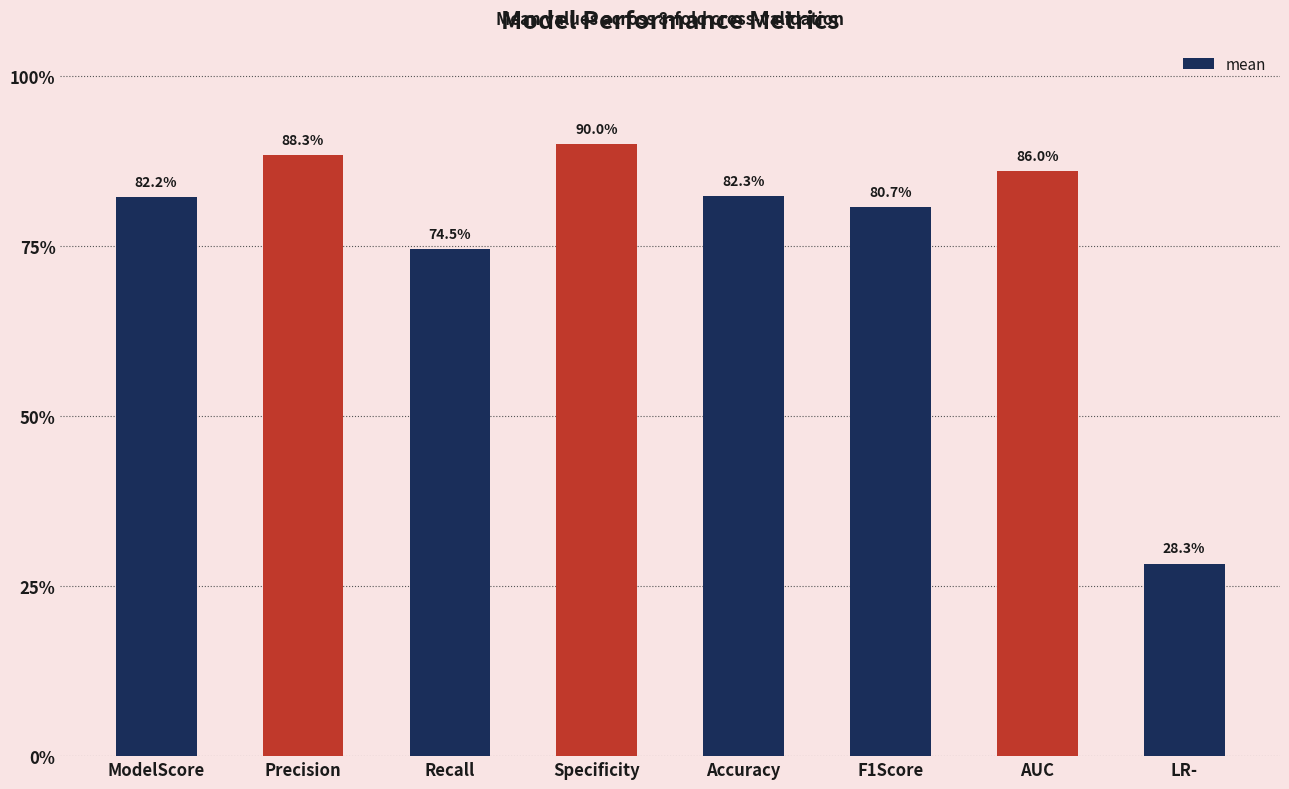

Reading left to right, transcribe all the data shown in this chart.

0.8	0.9	0.7	0.9	0.8	0.8	0.9	0.3